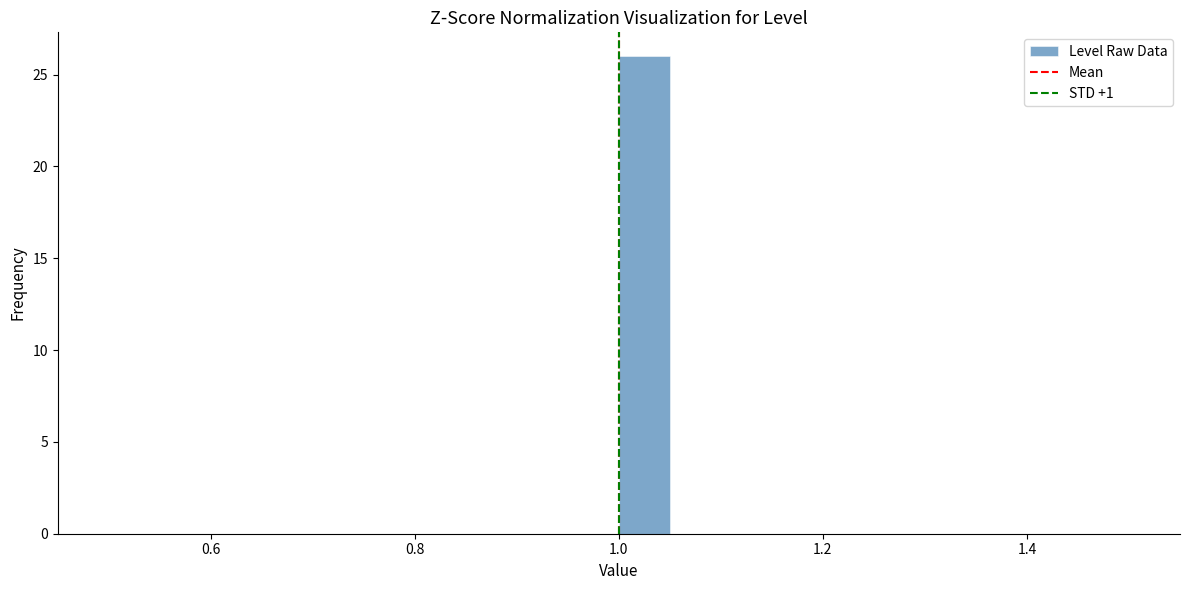

Read against the x-axis, roughly where is the centre of the tallest bar?

1.02